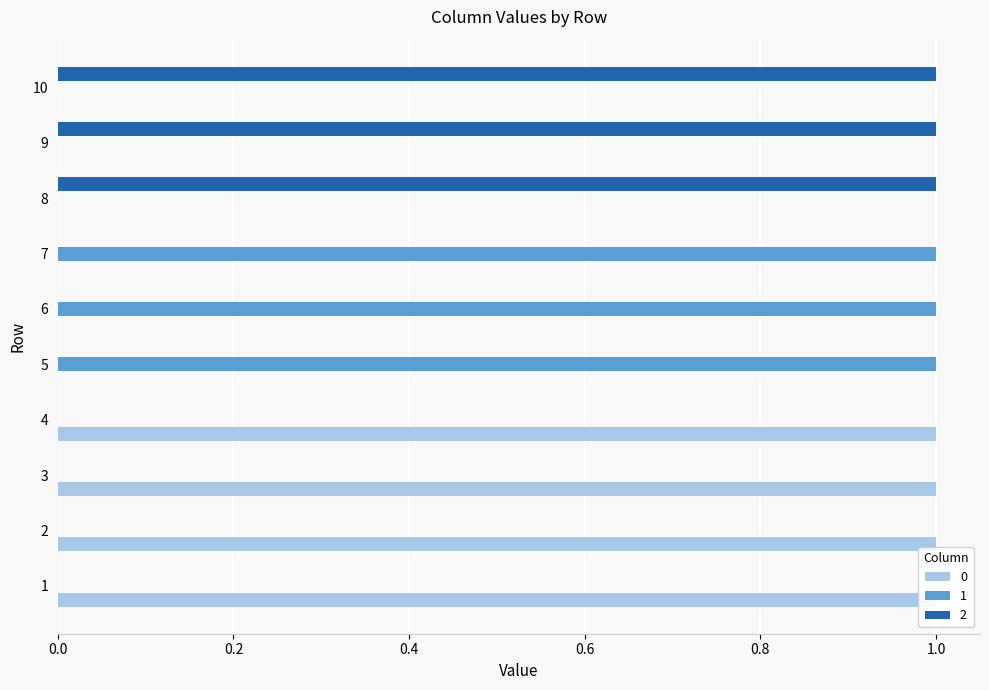

Which series changed the most between 7 and 10?

1